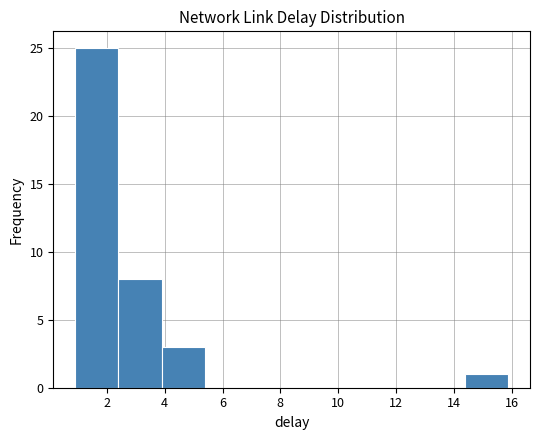

Reading left to right, list every bar in this chart as the range it spans on the x-axis followed by its height. Neither the bar edges nor the heights are printed on the chart, so give them approximately, as read against the axes.

0.8 to 2.4: 25
2.4 to 3.8: 8
3.8 to 5.4: 3
5.4 to 6.8: 0
6.8 to 8.4: 0
8.4 to 9.8: 0
9.8 to 11.4: 0
11.4 to 12.8: 0
12.8 to 14.4: 0
14.4 to 15.8: 1